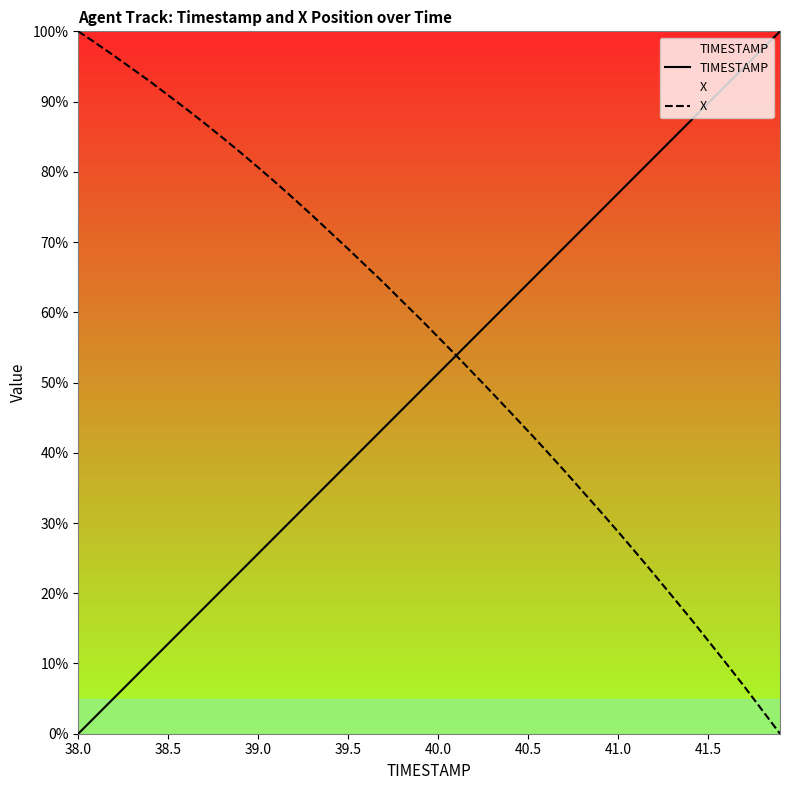

Rank the series by their maximum value, from highest to lowest.

TIMESTAMP, X